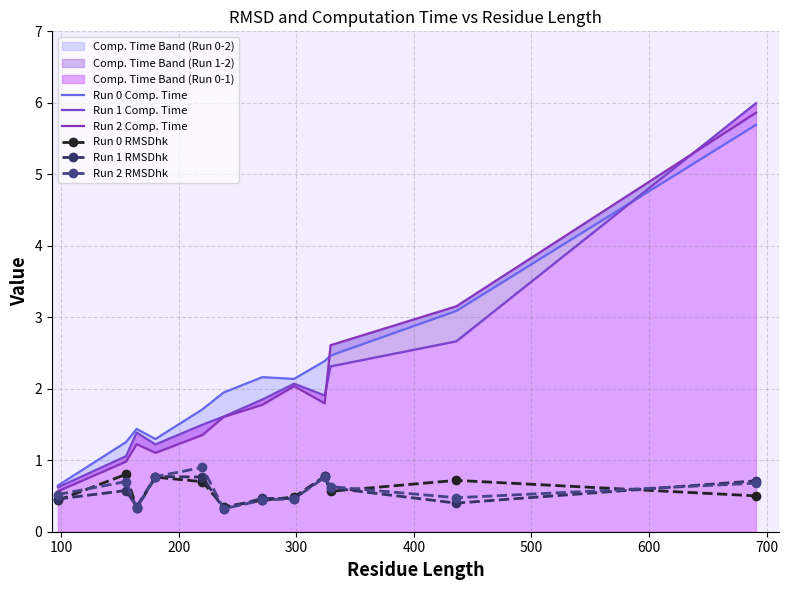

True or false: Run 2 RMSDhk has more than 2 interior local peaks.

True